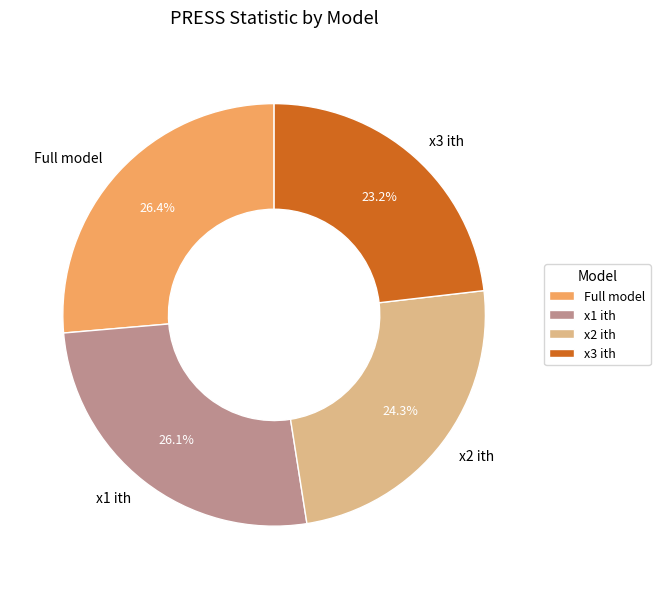

To the nearest percent, what percentage of the pie is Full model?

26%